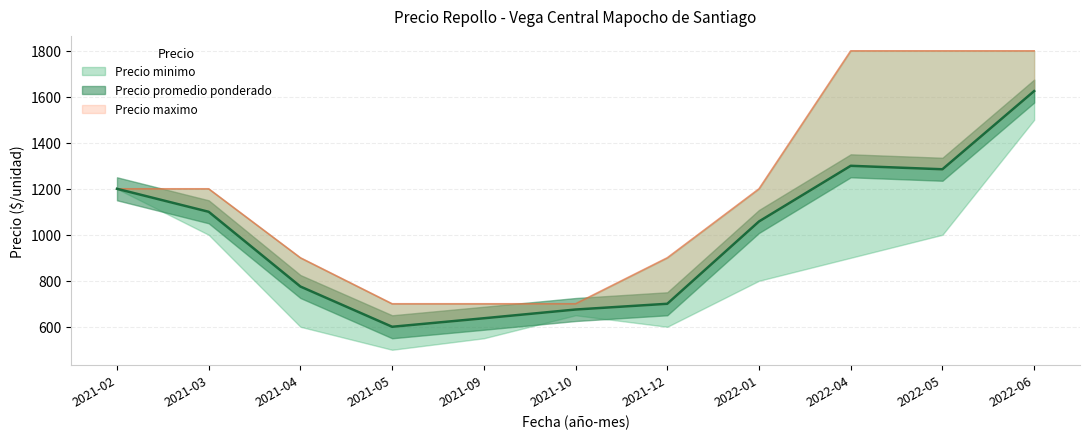

Which series has the widest spread of values?

Precio maximo